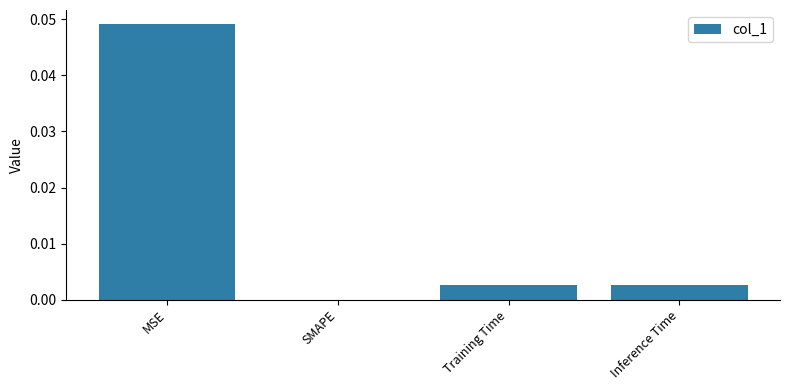

Which category has the highest value across all series?

MSE